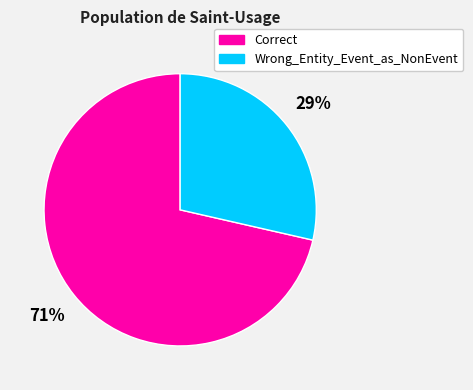

Between Wrong_Entity_Event_as_NonEvent and Correct, which is larger?

Correct